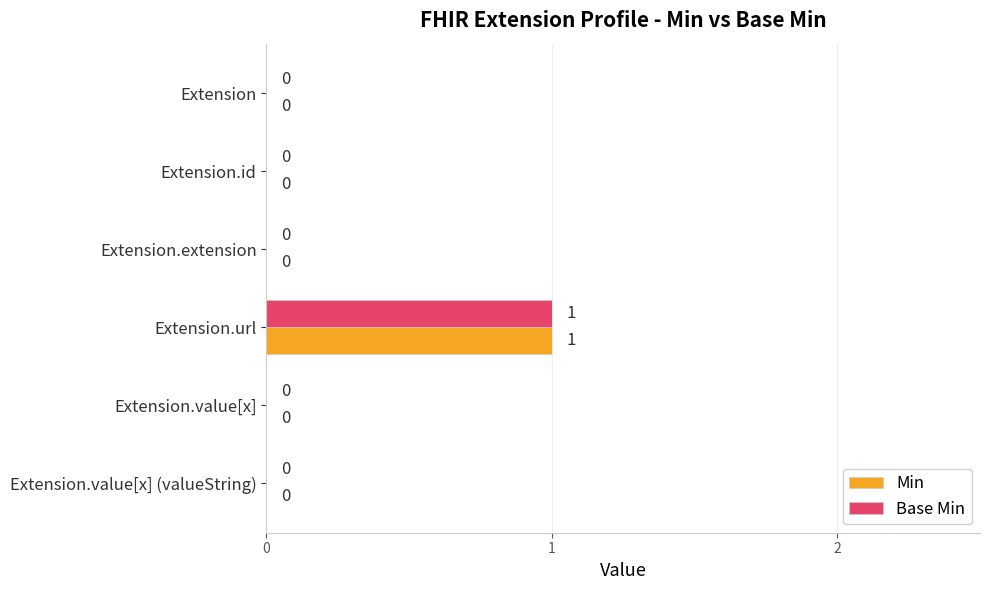

How many Min values are between 0 and 1?

6